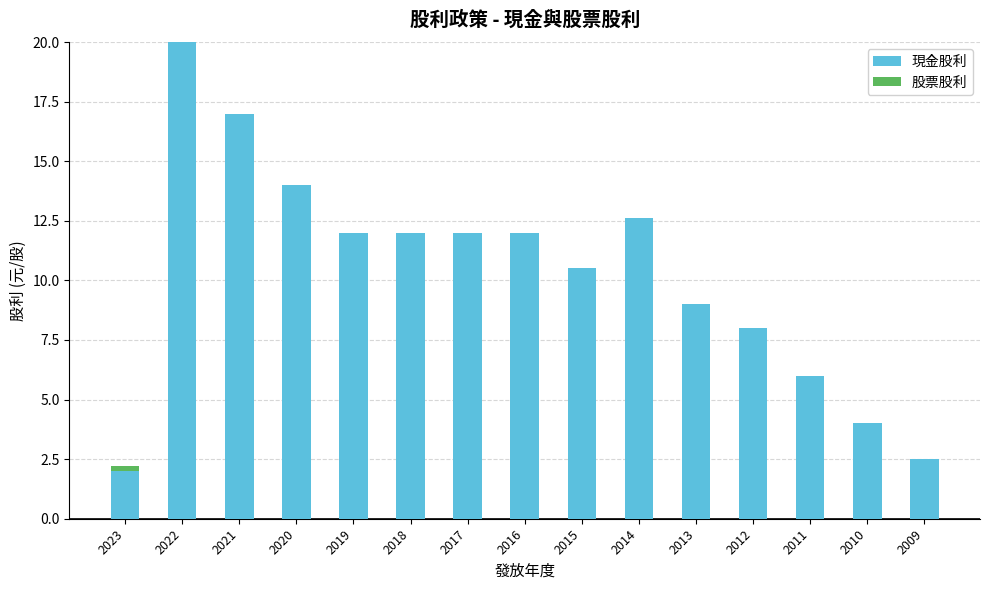

How many series are shown in this chart?

2